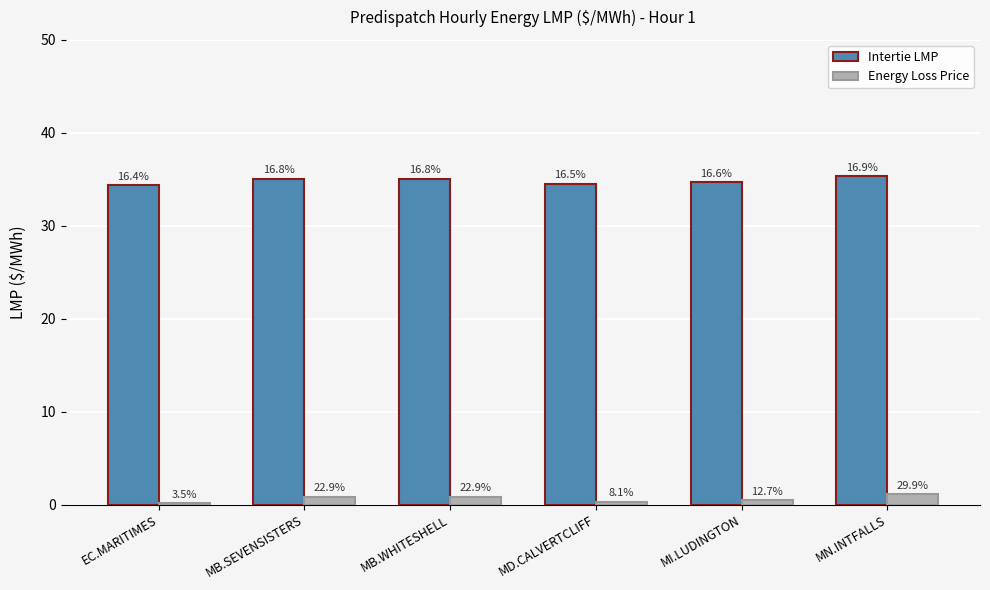

What is the difference between the maximum and minimum values in the Energy Loss Price series?

1.0